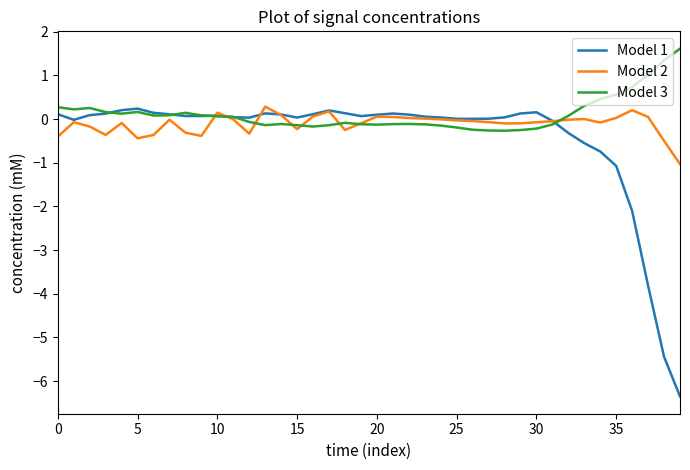

What is the lowest value of the Model 3 series?

-0.3